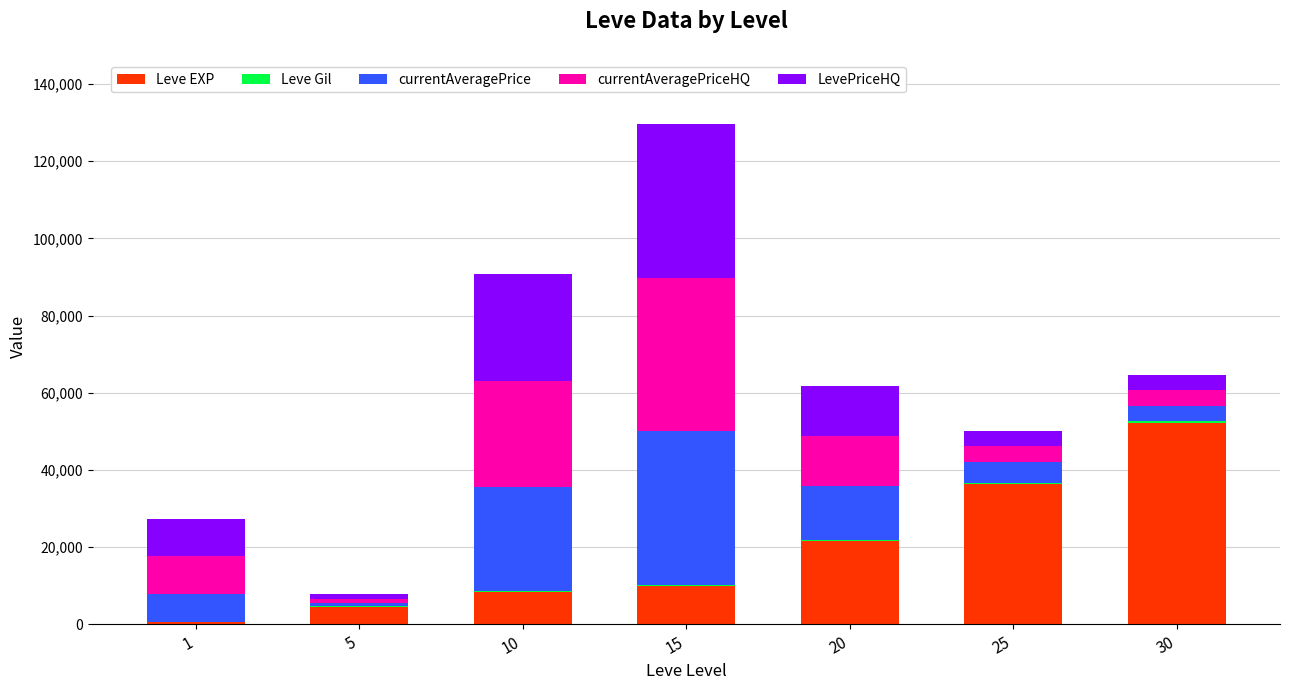

At which category is the sum across all series the highest?

15